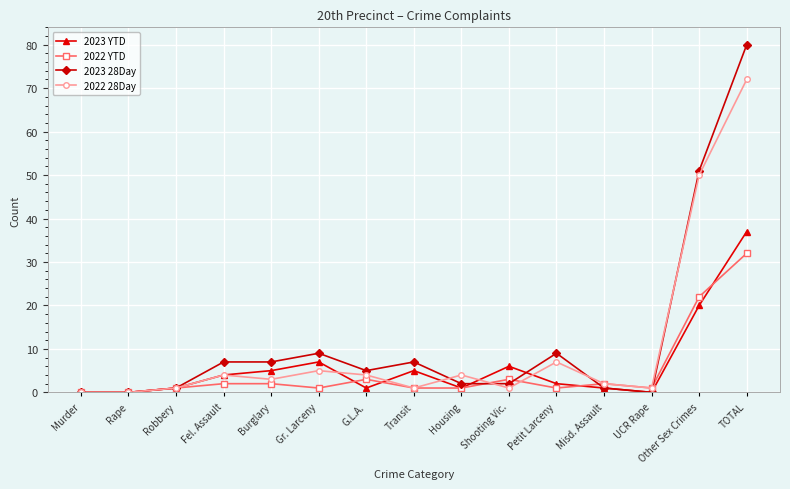

Is it true that 2023 YTD equals 20 at Rape?

False